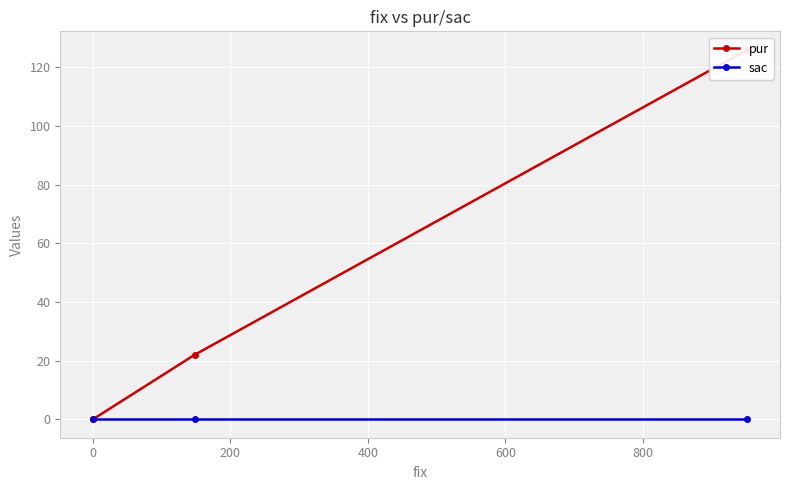

Which series has the largest total across all categories?

pur